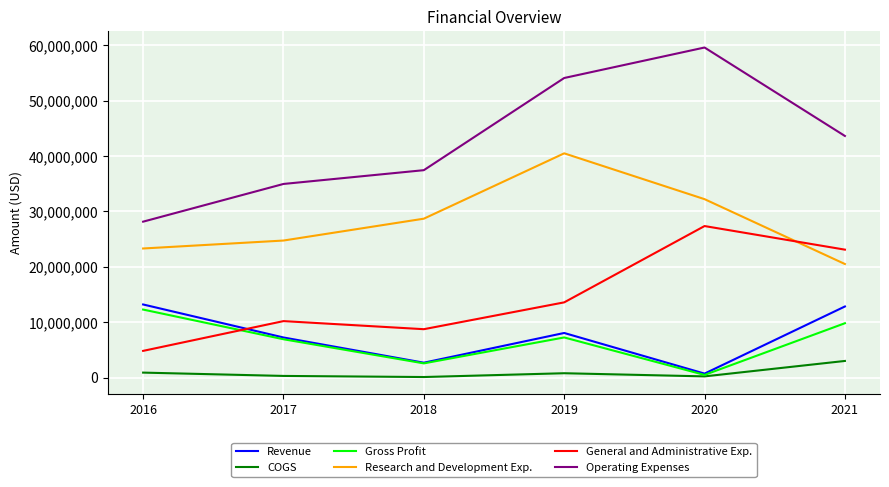

Does the chart display data point markers on the line(s)?

No